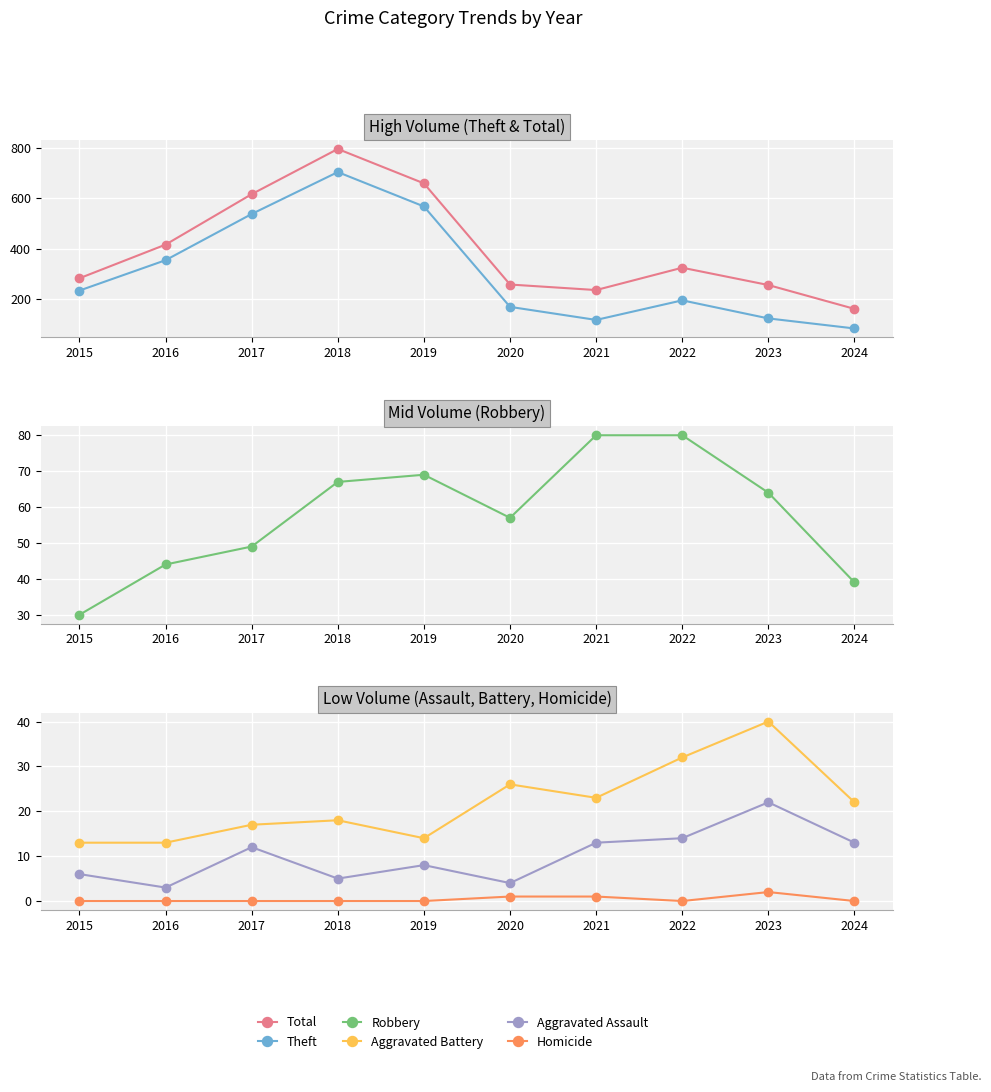

Which label corresponds to the smallest value in the chart?

2015